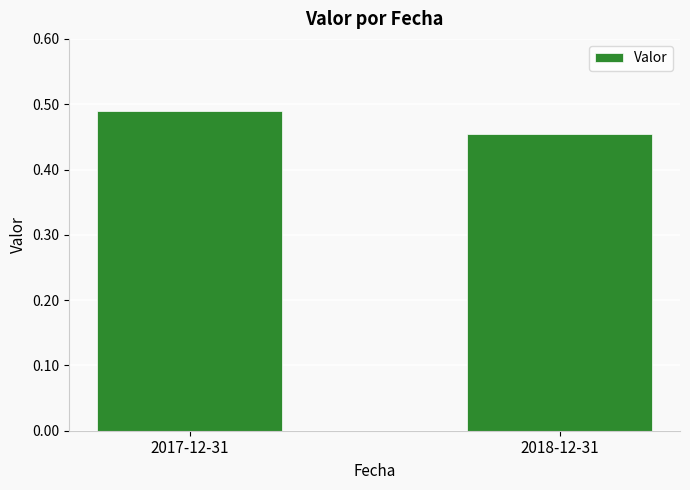

Which category has the lowest value across all series?

2018-12-31